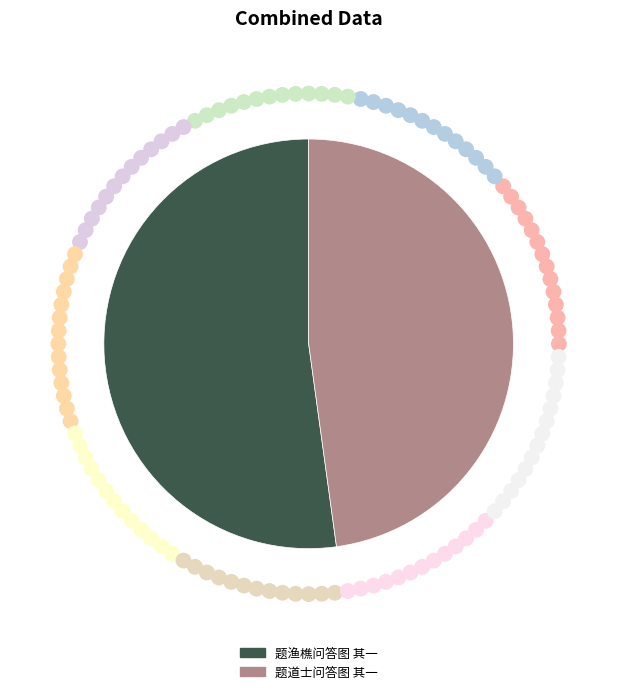

How many segments does this pie chart have?

2